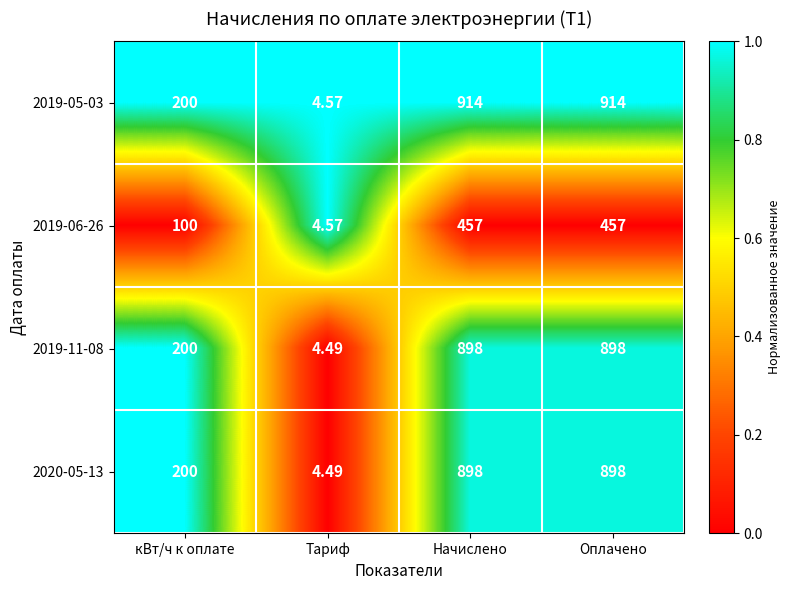

Is the value of 2019-06-26 at Тариф greater than the value of 2019-05-03 at Оплачено?

No